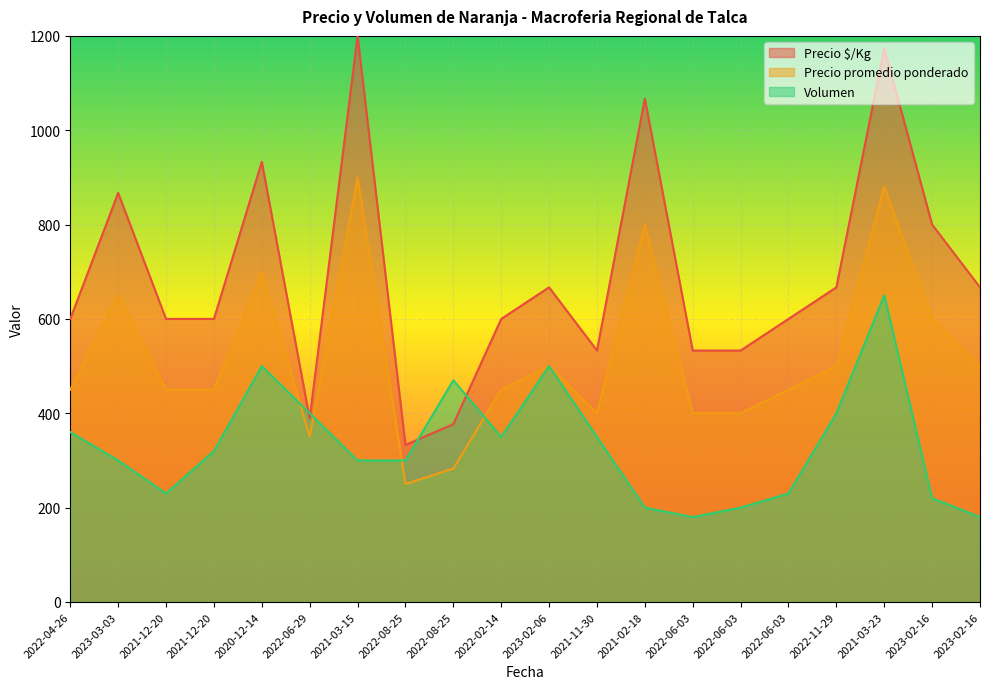

What is the approximate value of Precio $/Kg at 2022-06-03?

533.0